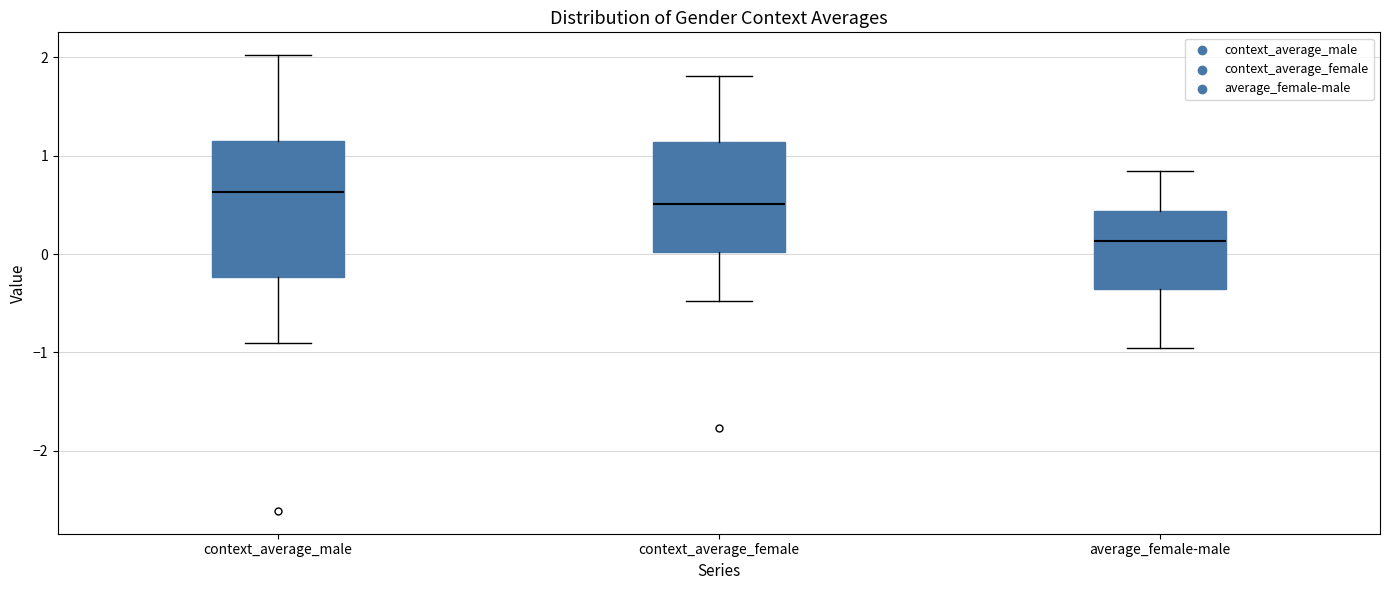

Comparing the boxes themselves (not the whiskers), which one is the tallest?

context_average_male